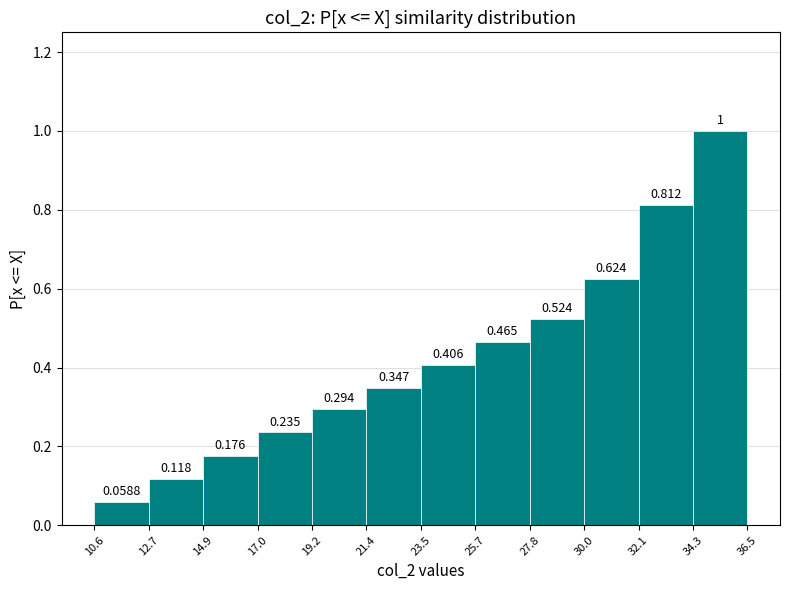

How tall is the bar that spans 10.6 to 12.7 on the x-axis?

0.0588